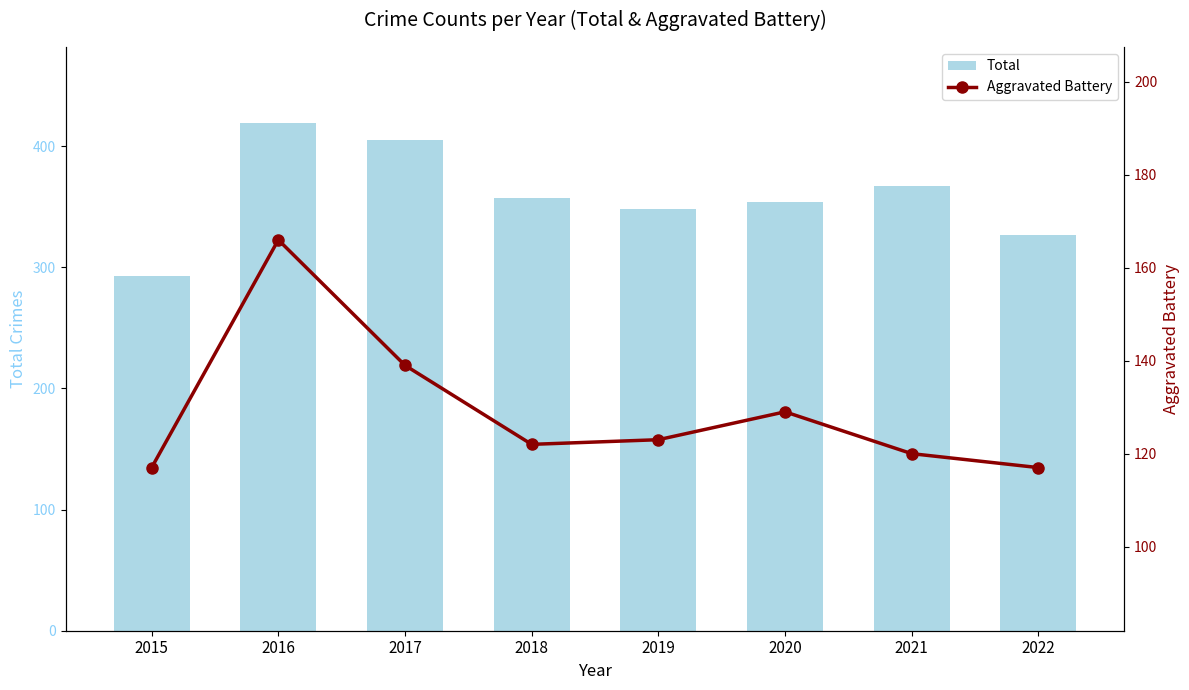

Reading right to left, what are all the values shown in this chart?

Total: 327	367	354	348	357	405	419	293
Aggravated Battery: 117	120	129	123	122	139	166	117